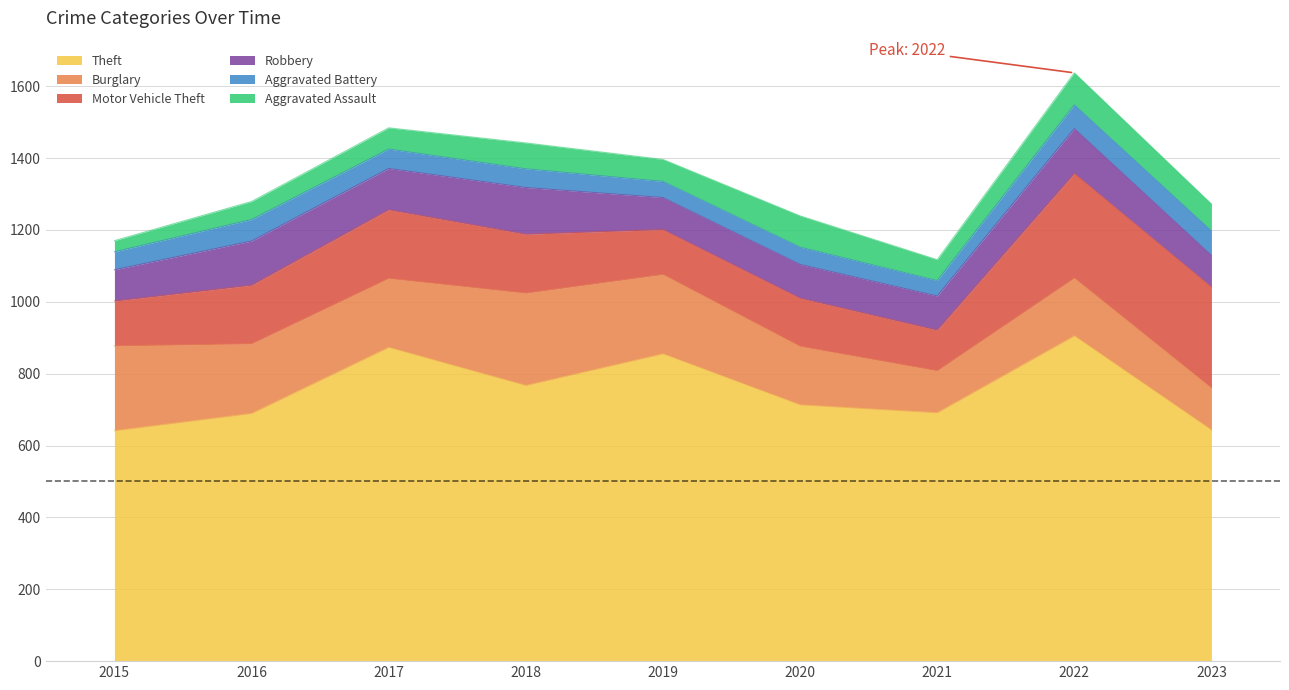

How many interior local peaks does the Aggravated Assault series have?

3